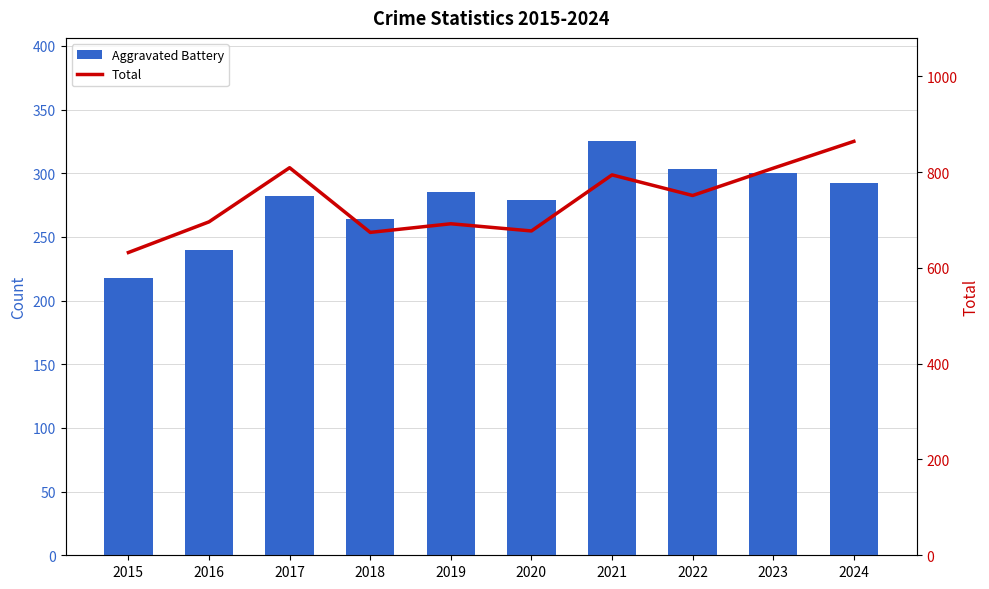

How many groups of bars are there?

10